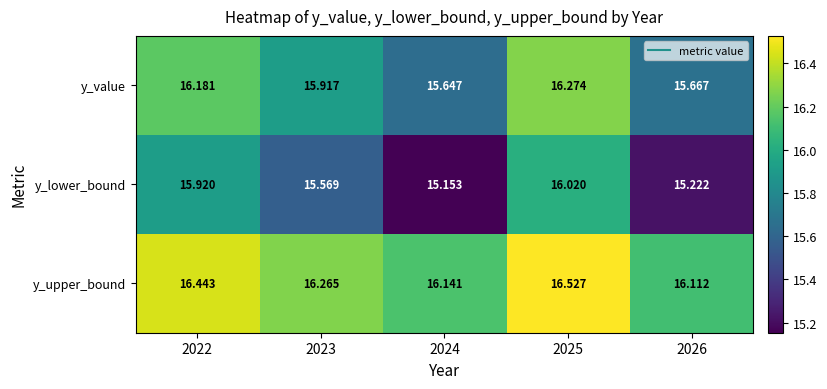

Which series has the widest spread of values?

y_lower_bound